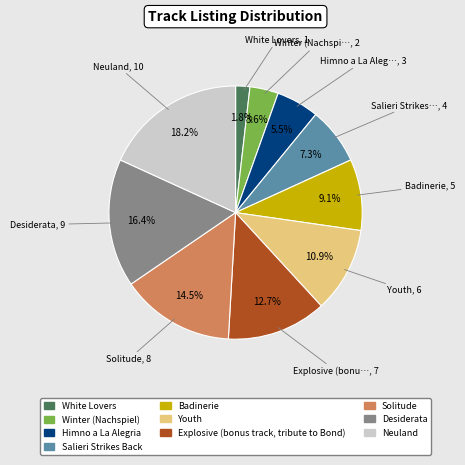

True or false: Badinerie accounts for 9% of the total.

True